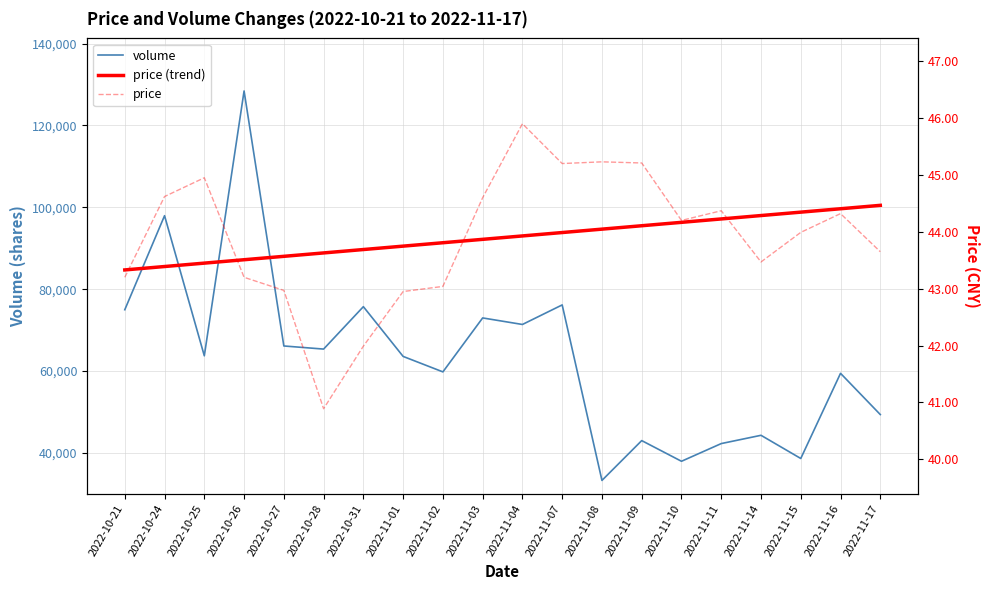

Rank the series at 2022-11-07 from lowest to highest value.

price (trend), price, volume